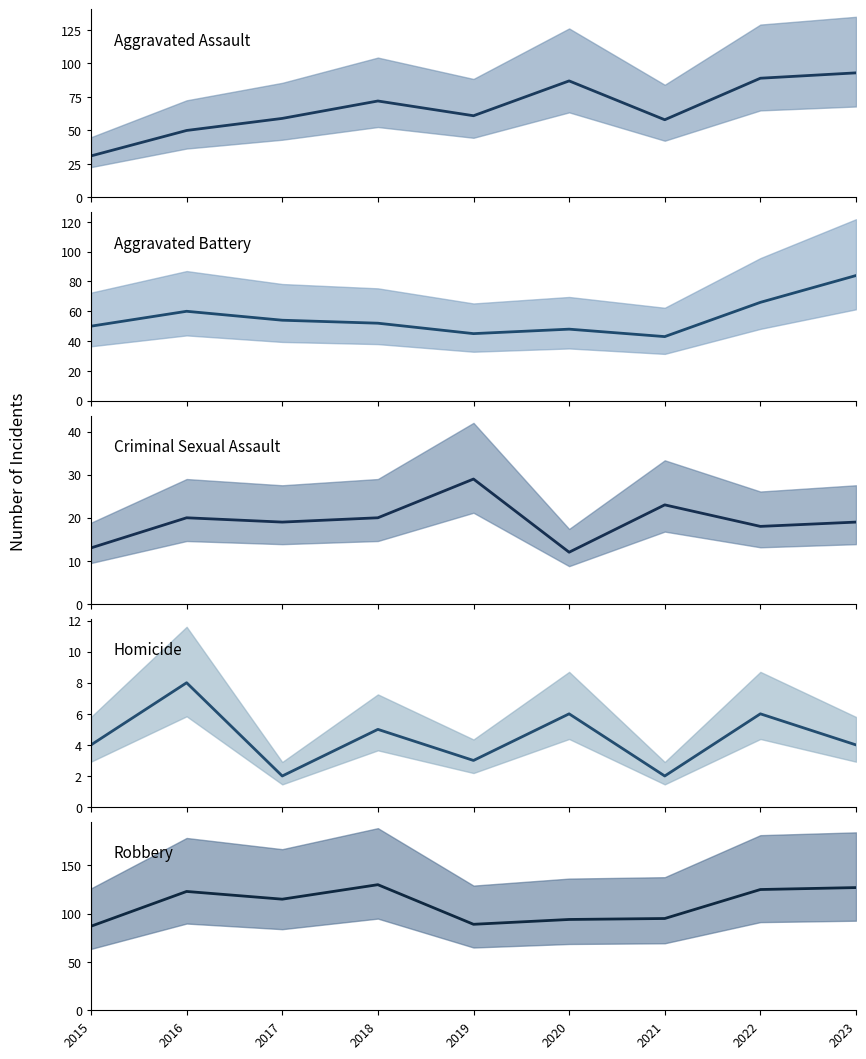

Reading left to right, extract all data points from this chart.

Aggravated Assault: 2015=31	2016=50	2017=59	2018=72	2019=61	2020=87	2021=58	2022=89	2023=93
Aggravated Battery: 2015=50	2016=60	2017=54	2018=52	2019=45	2020=48	2021=43	2022=66	2023=84
Criminal Sexual Assault: 2015=13	2016=20	2017=19	2018=20	2019=29	2020=12	2021=23	2022=18	2023=19
Homicide: 2015=4	2016=8	2017=2	2018=5	2019=3	2020=6	2021=2	2022=6	2023=4
Robbery: 2015=87	2016=123	2017=115	2018=130	2019=89	2020=94	2021=95	2022=125	2023=127